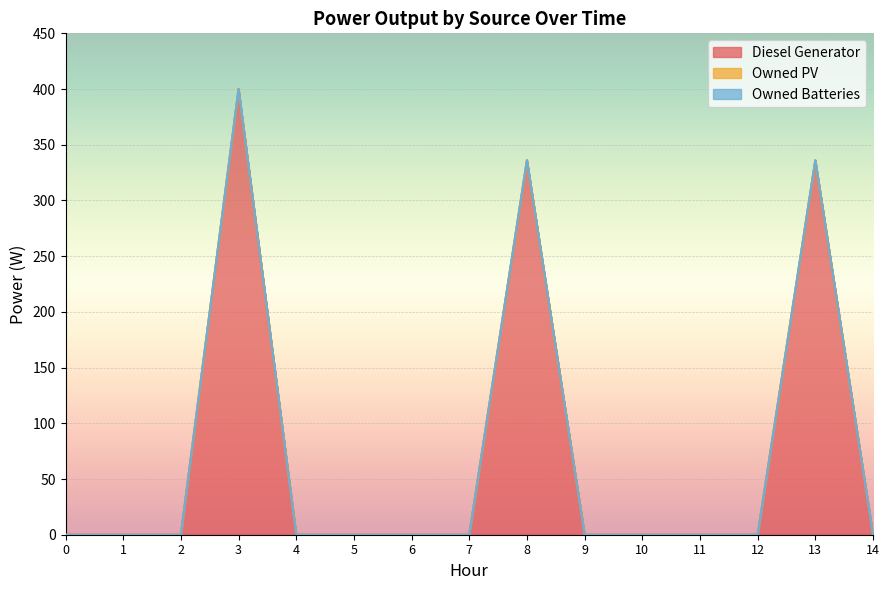

List the series in order of their peak value, lowest first.

Owned PV, Owned Batteries, Diesel Generator